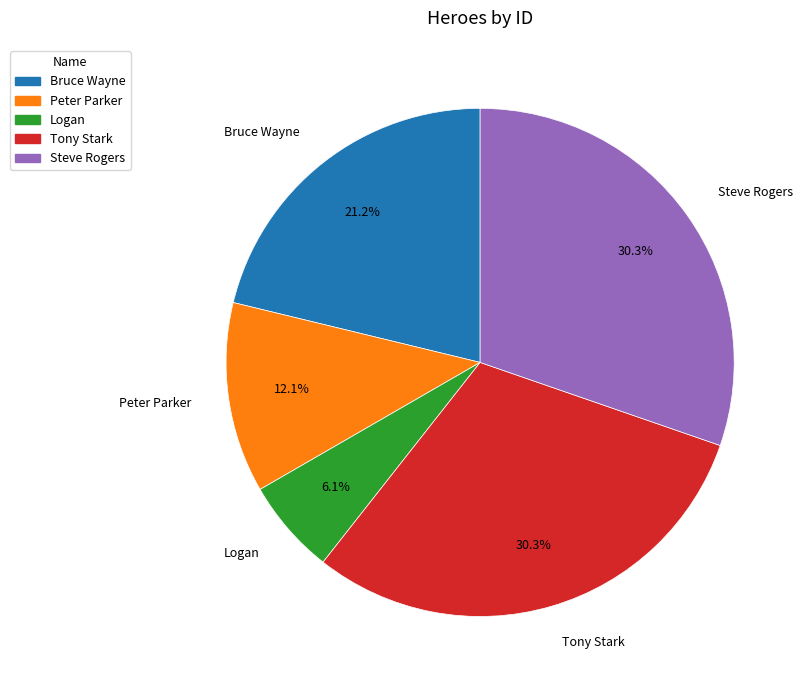

To the nearest percent, what percentage of the pie is Peter Parker?

12%